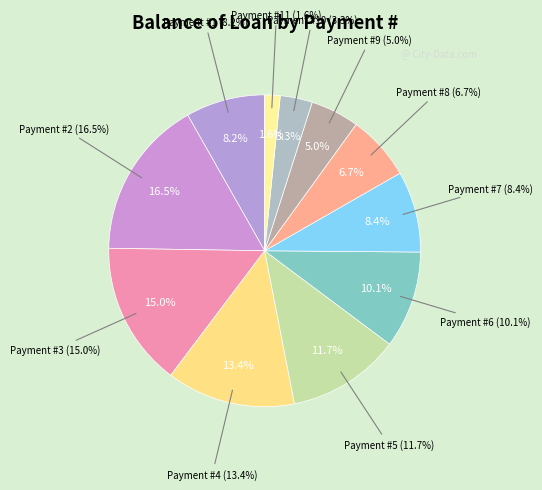

Does 10 account for over 50% of the chart?

No